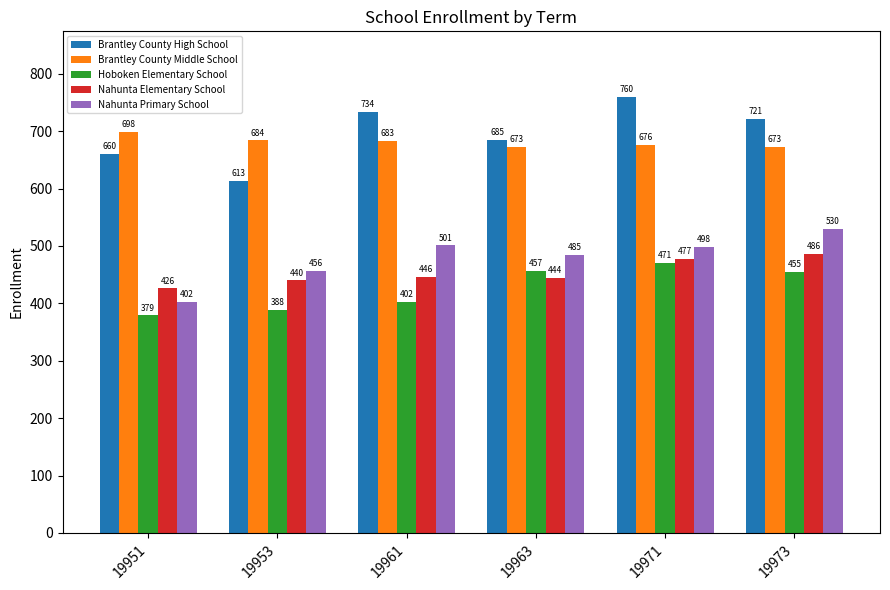

True or false: Nahunta Primary School has a value of 159 at 19953.

False